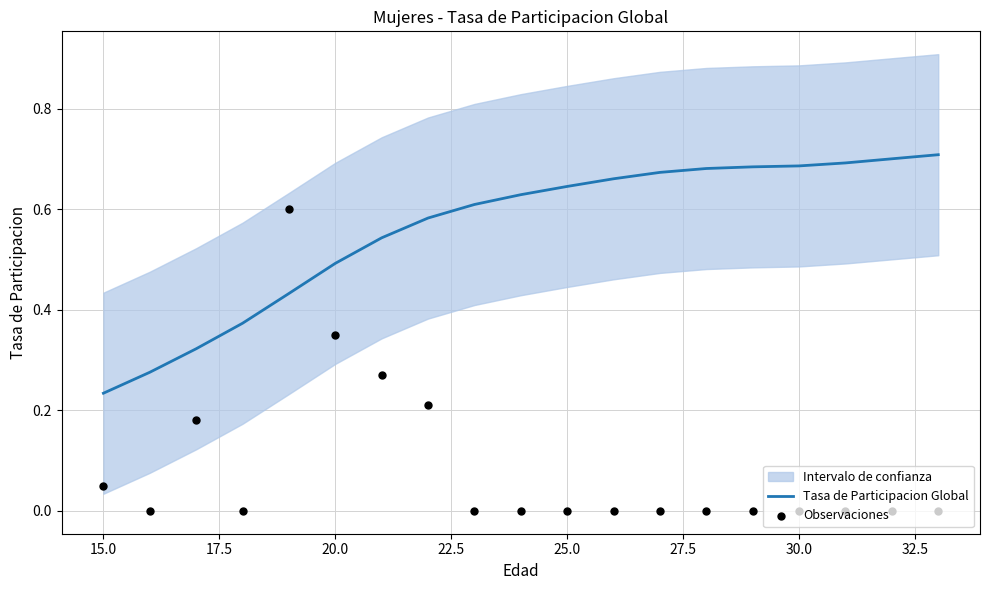

Where is Tasa de Participacion Global nearest to the value 0?

15.0